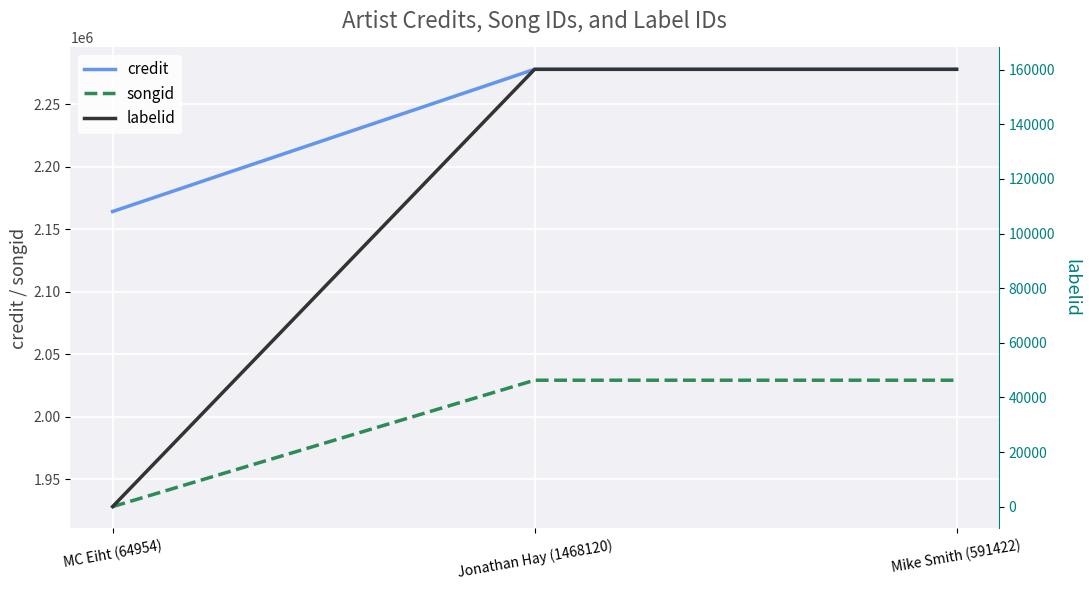

Which category has the highest value in the songid series?

Jonathan Hay (1468120)